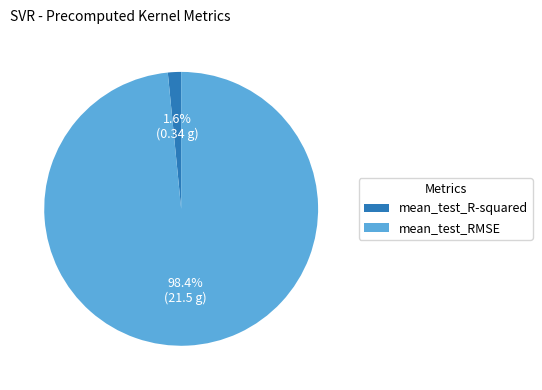

Is it true that mean_test_RMSE is 89% of the pie?

False